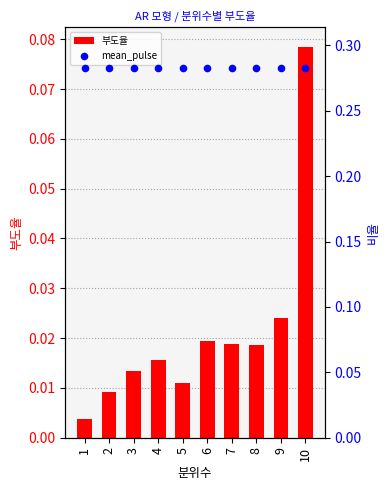

What is the total value across all series at 4?

0.3